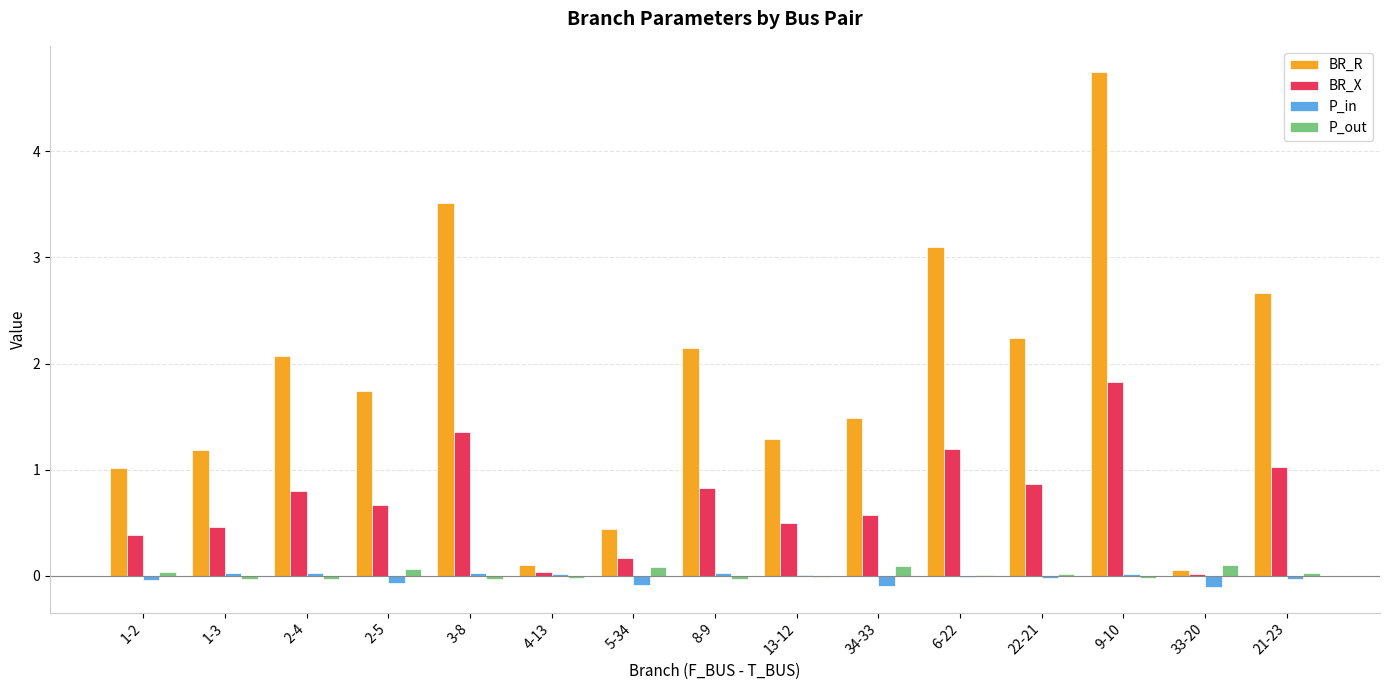

Between 2-4 and 6-22, which series saw the biggest shift?

BR_R